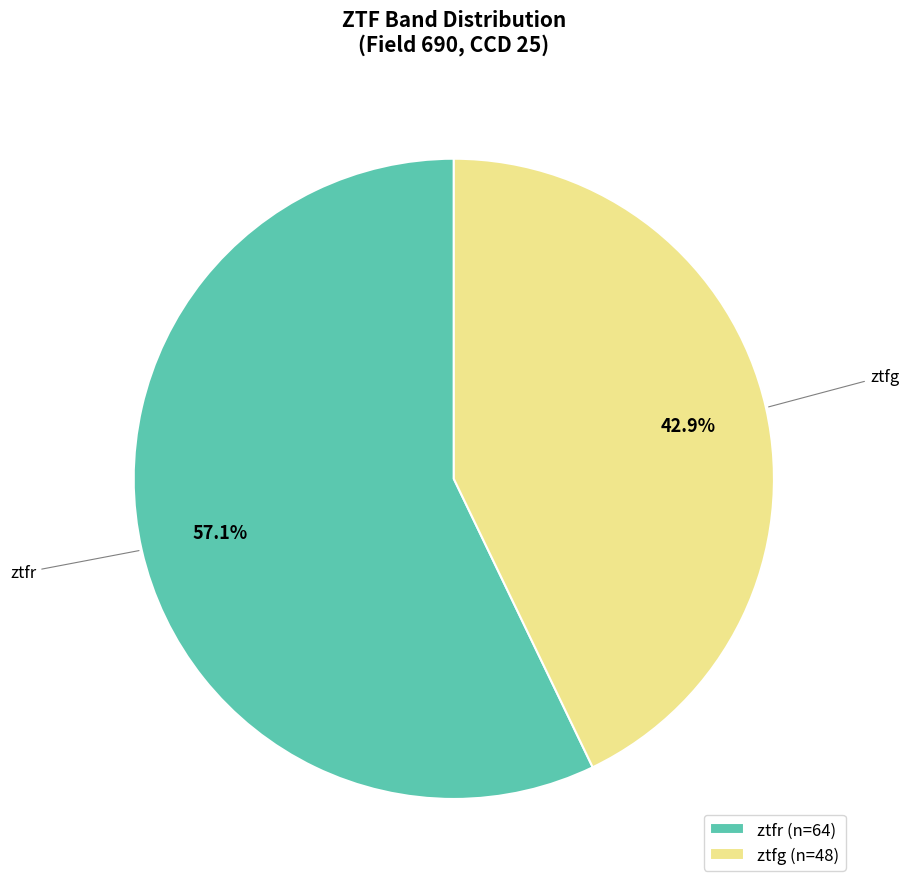

Is it true that ztfr is 48% of the pie?

False